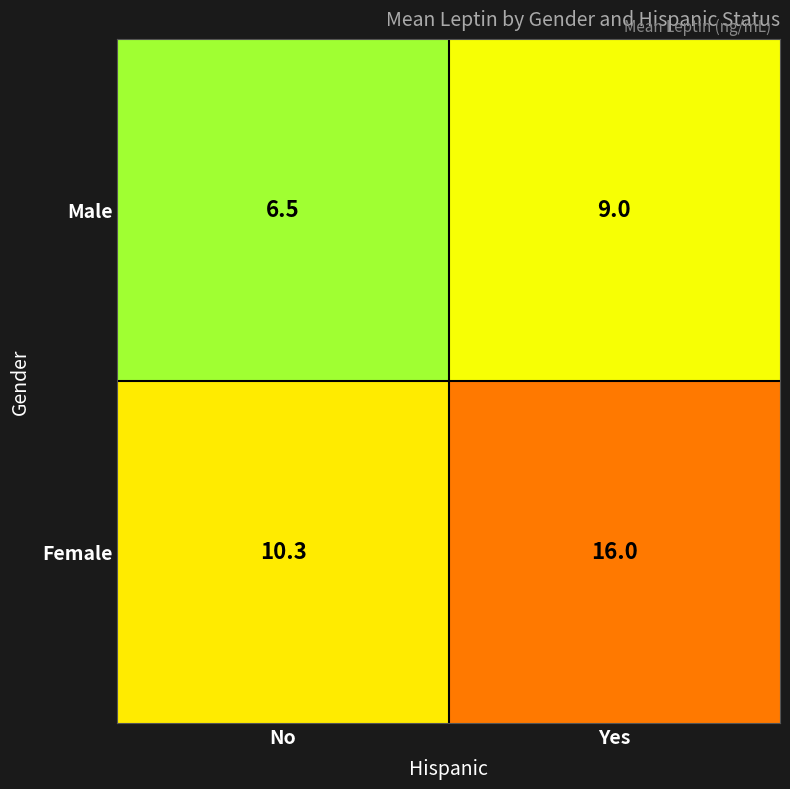

Is it true that Male equals 11.1 at No?

False